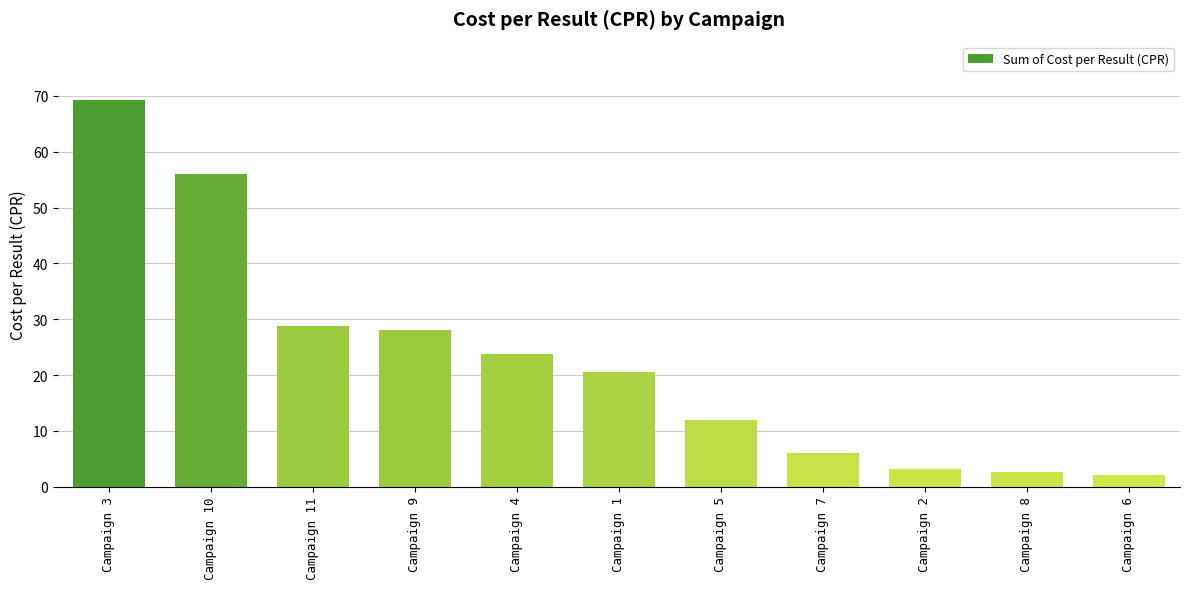

What position from the right is Campaign 8?

2